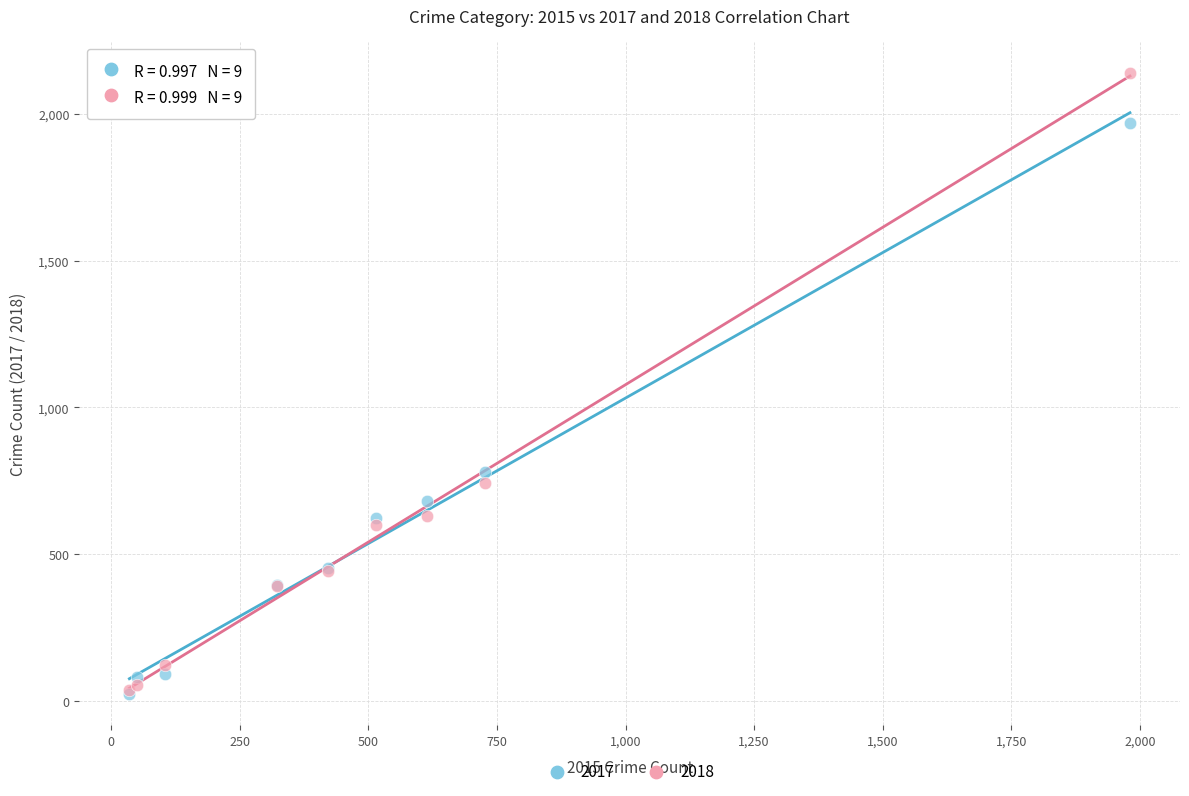

Across all series, what Y value is closest to 1081?

780